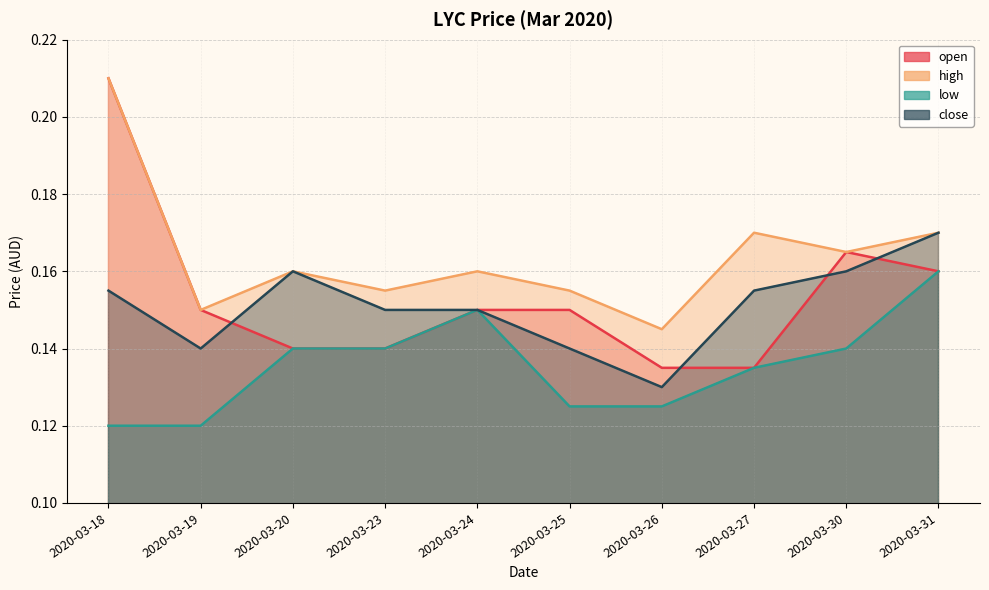

Does the chart have visible grid lines?

Yes